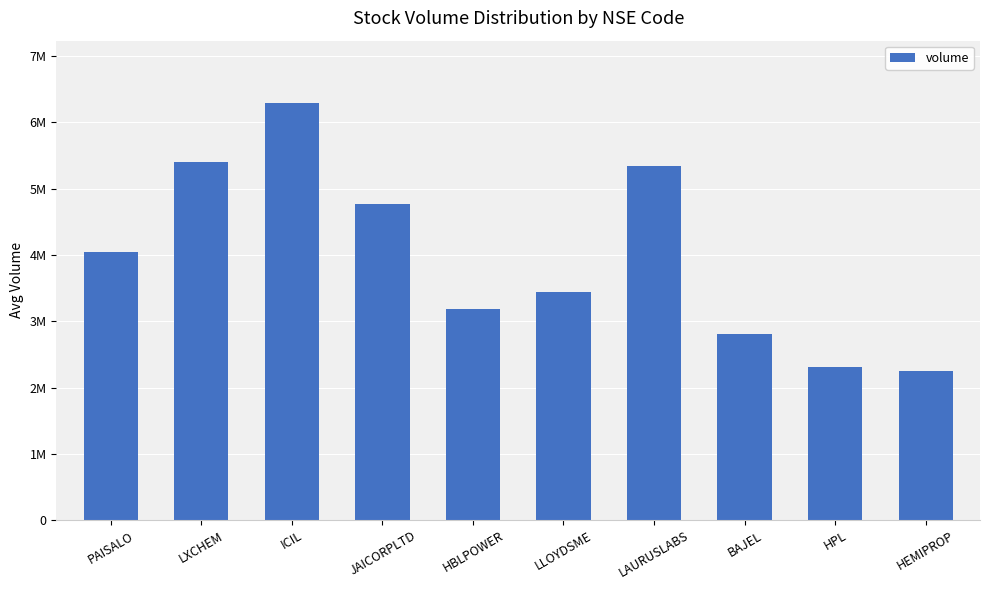

Between BAJEL and ICIL, which is larger?

ICIL